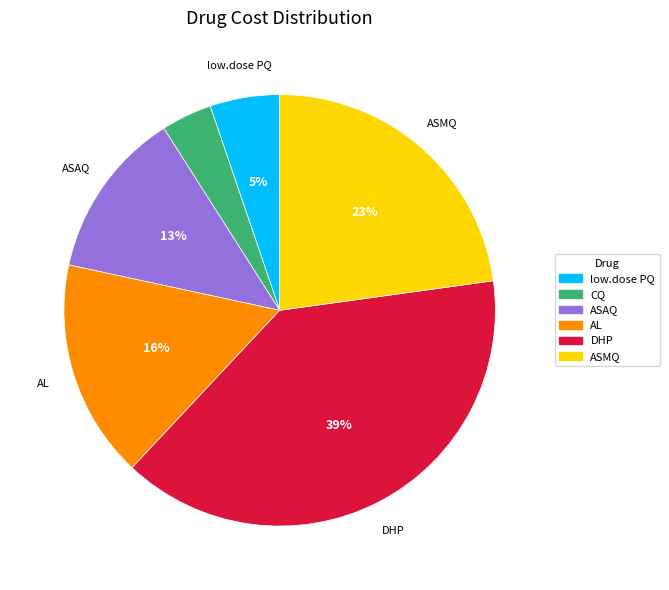

Do CQ and DHP together represent more than half of the pie?

No